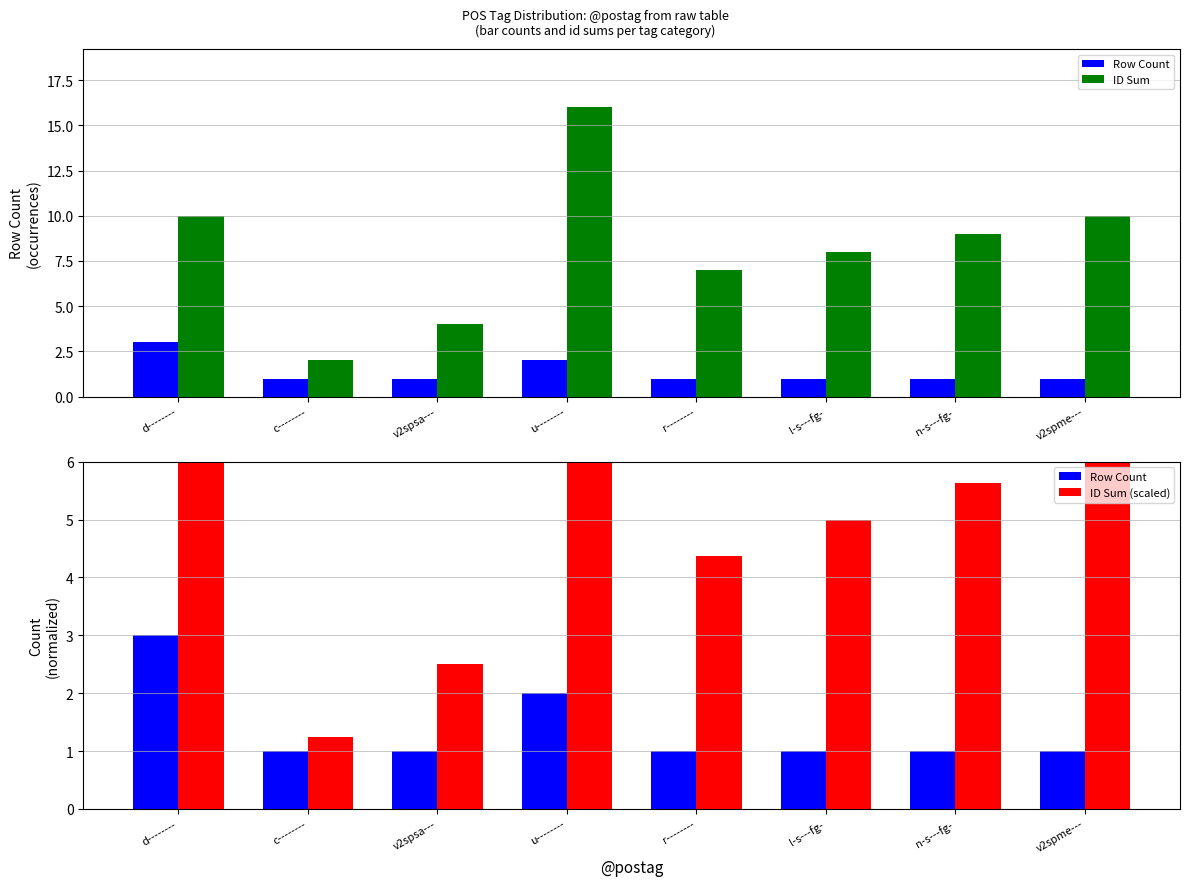

How many data points in ID Sum are less than 9?

4